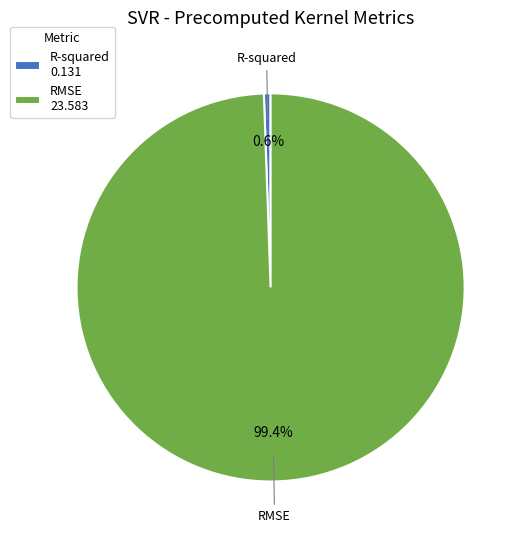

Is R-squared the majority of the pie?

No